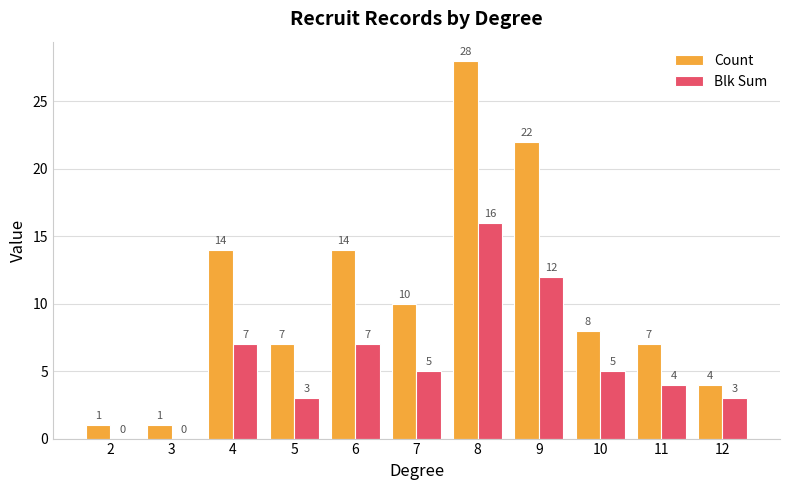

The Blk Sum series shows 6 at 11. True or false?

False